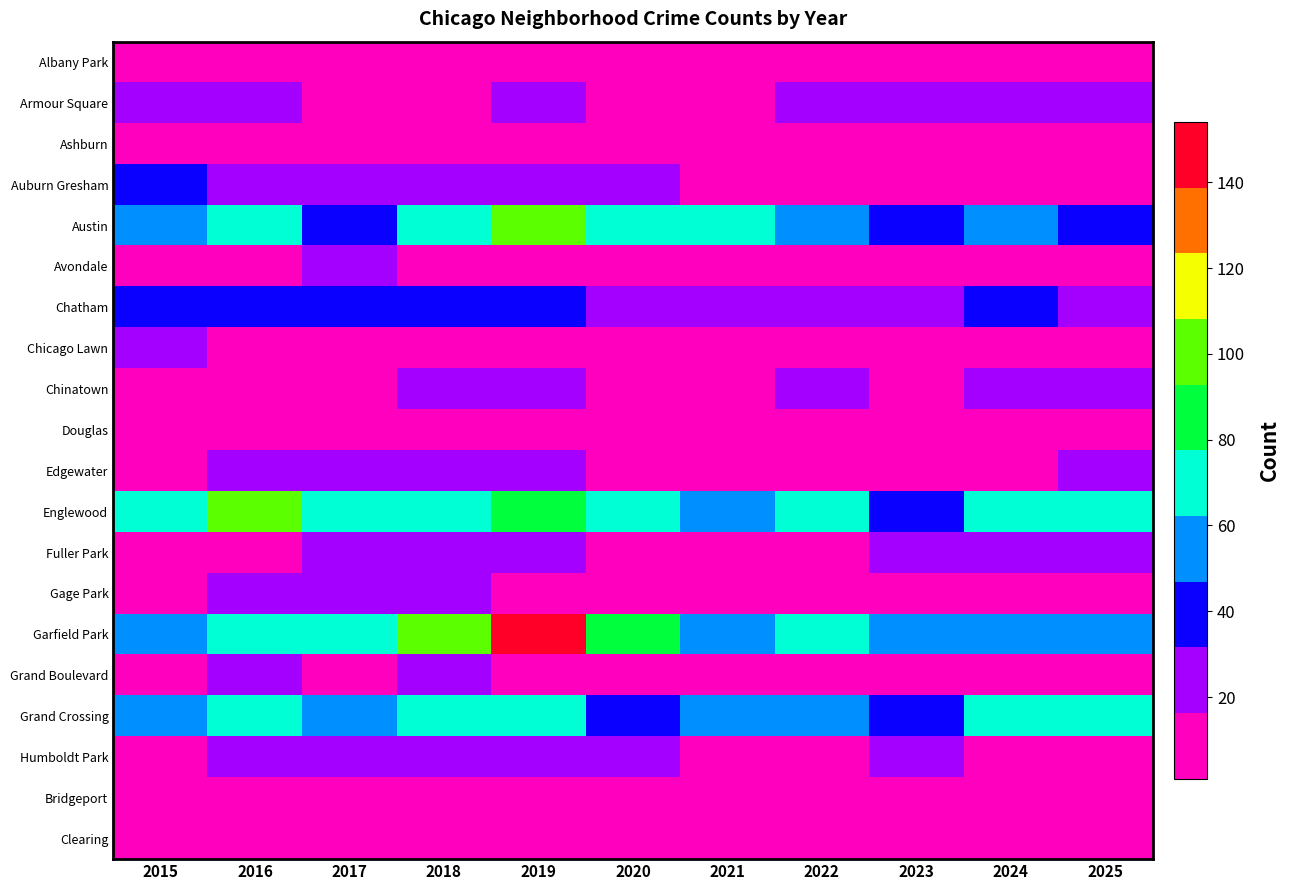

Which series changed the most between 2018 and 2019?

Garfield Park